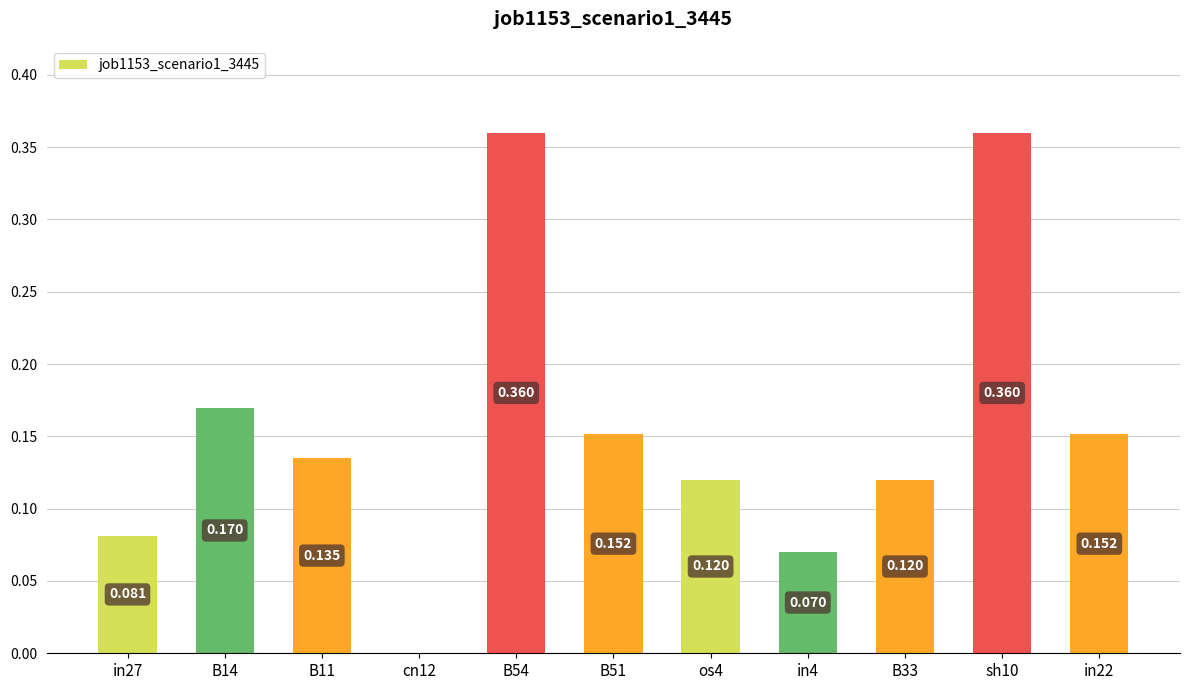

Count the number of data series in this chart.

1